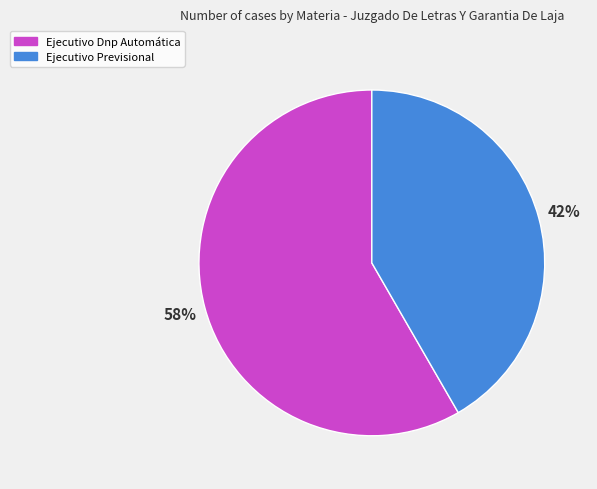

What is the largest slice in the pie chart?

Ejecutivo Dnp Automática